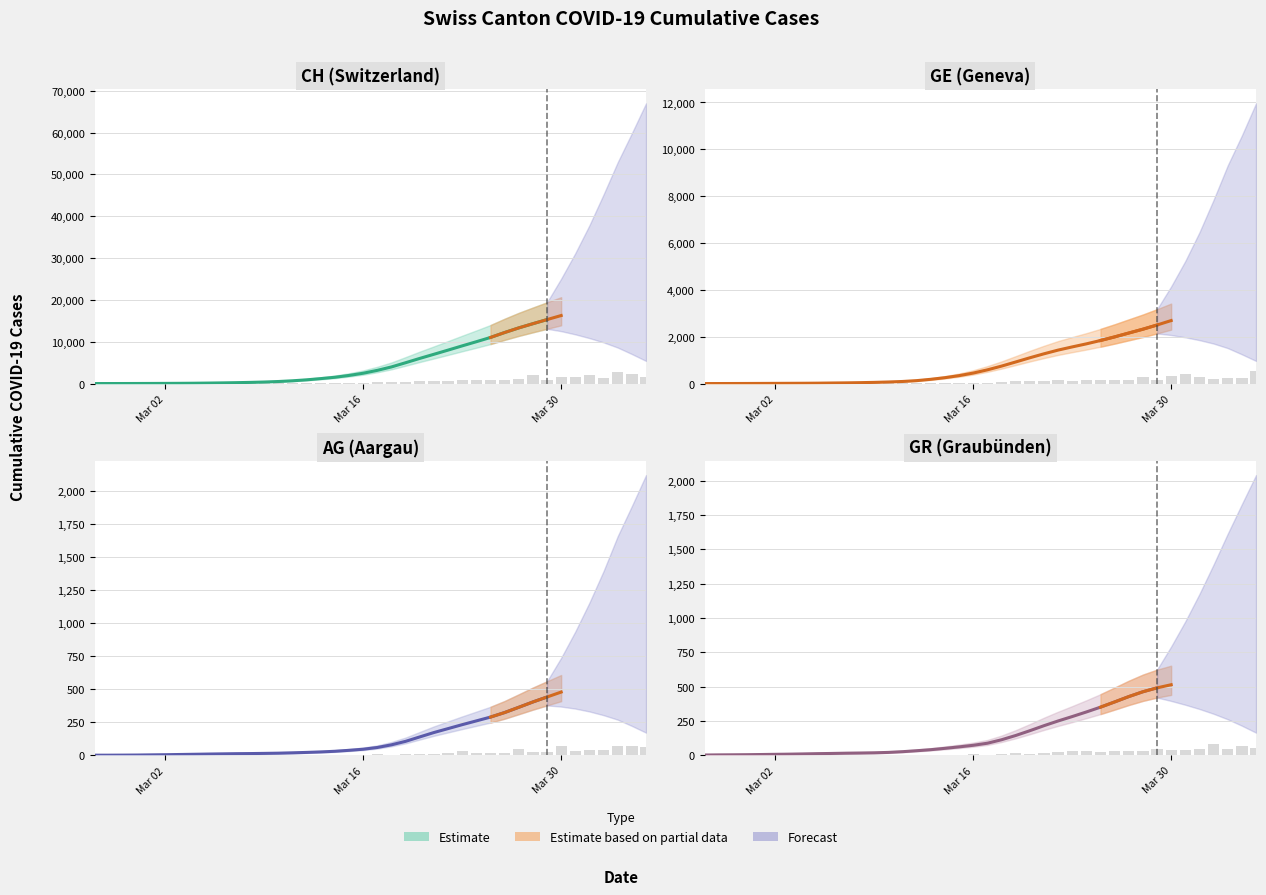

At how many categories does at least one series exceed 7330?

15